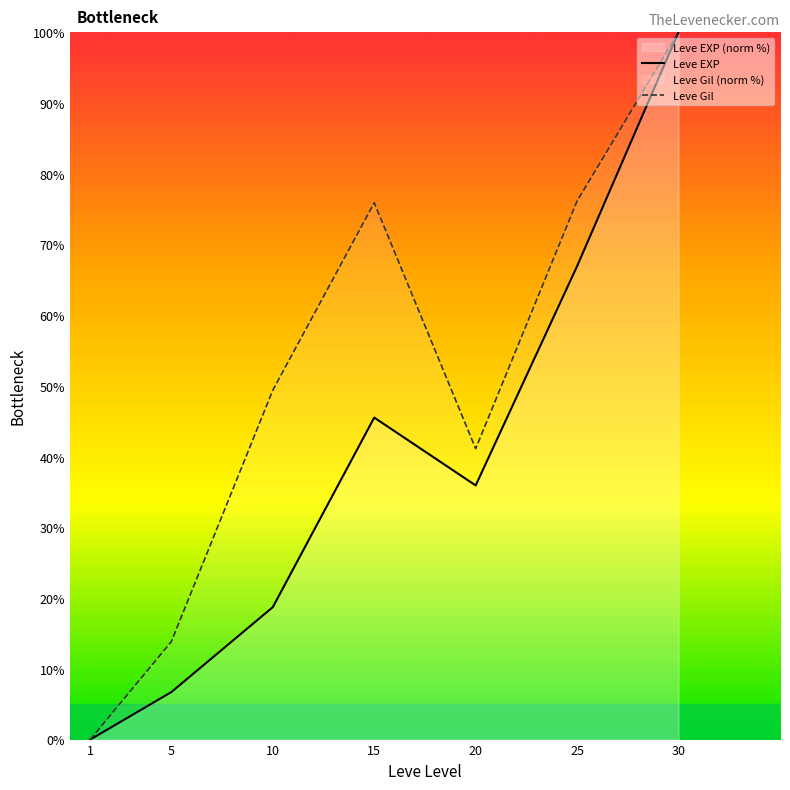

Reading left to right, transcribe all the data shown in this chart.

Leve EXP: 1=0.0	5=6.7	10=18.7	15=45.5	20=35.9	25=66.9	30=100.0
Leve Gil: 1=0.0	5=13.9	10=49.4	15=75.9	20=41.1	25=76.1	30=100.0